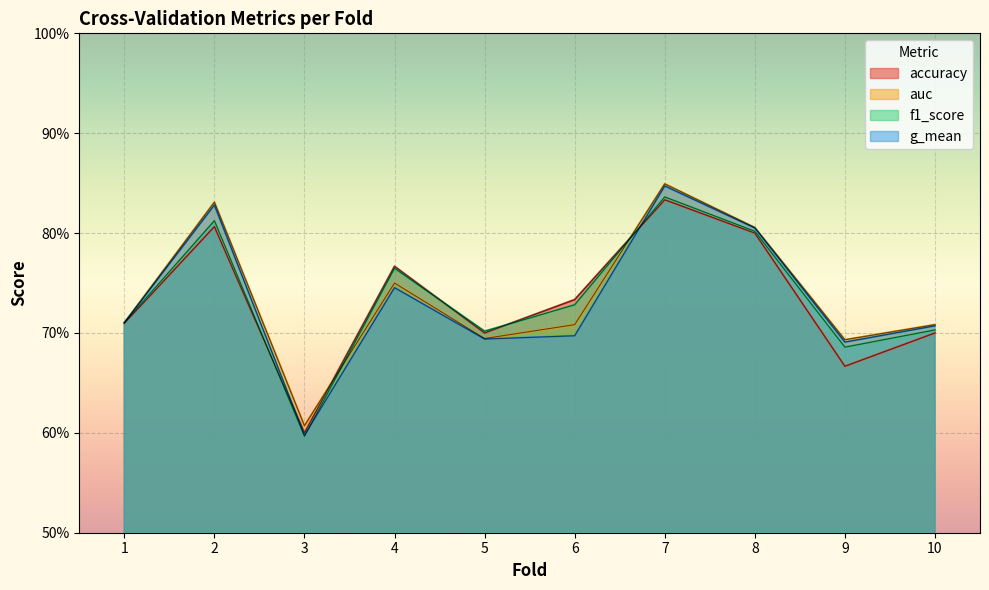

How many series are shown in this chart?

4